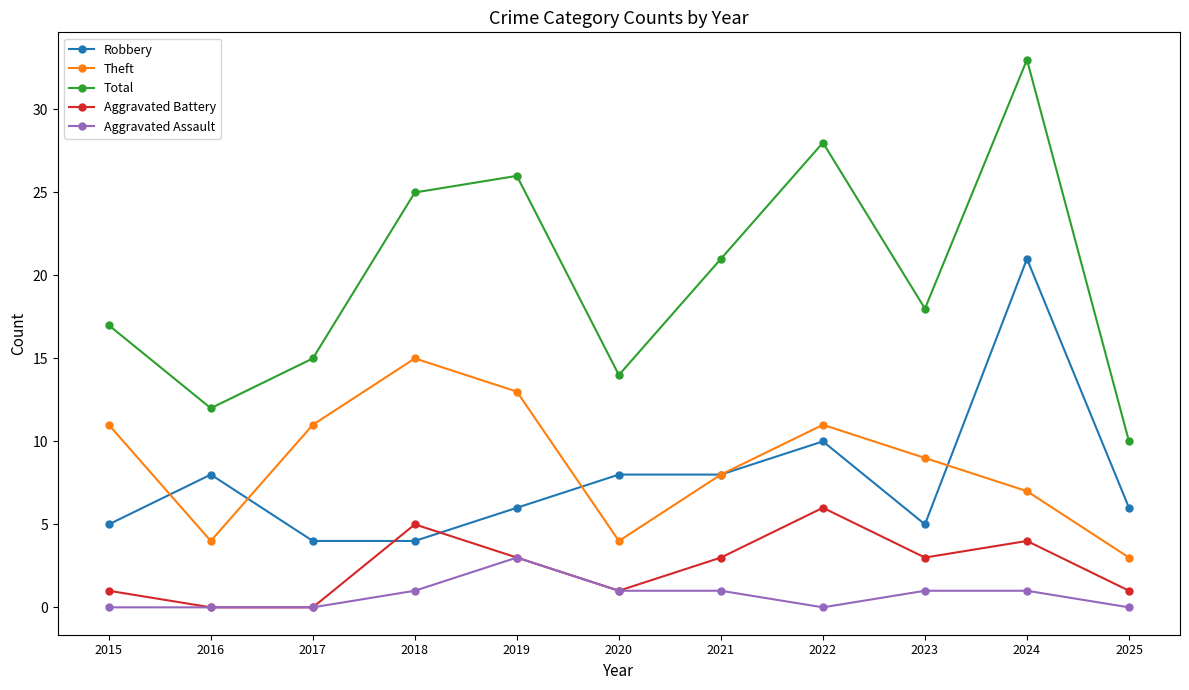

At how many categories does at least one series exceed 22?

4